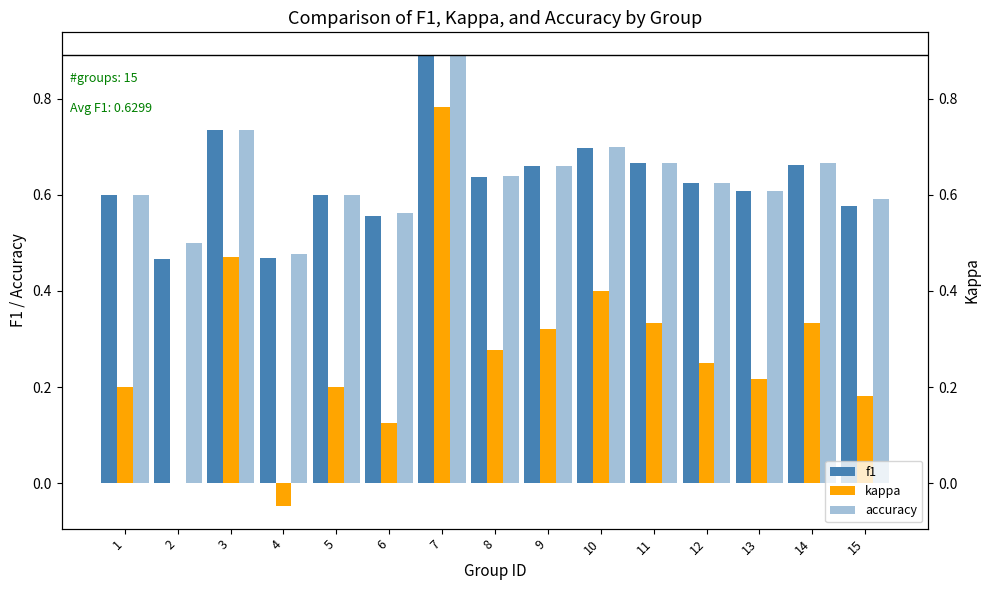

Reading left to right, transcribe all the data shown in this chart.

f1: 0.6	0.5	0.7	0.5	0.6	0.6	0.9	0.6	0.7	0.7	0.7	0.6	0.6	0.7	0.6
kappa: 0.2	0.0	0.5	-0.0	0.2	0.1	0.8	0.3	0.3	0.4	0.3	0.2	0.2	0.3	0.2
accuracy: 0.6	0.5	0.7	0.5	0.6	0.6	0.9	0.6	0.7	0.7	0.7	0.6	0.6	0.7	0.6